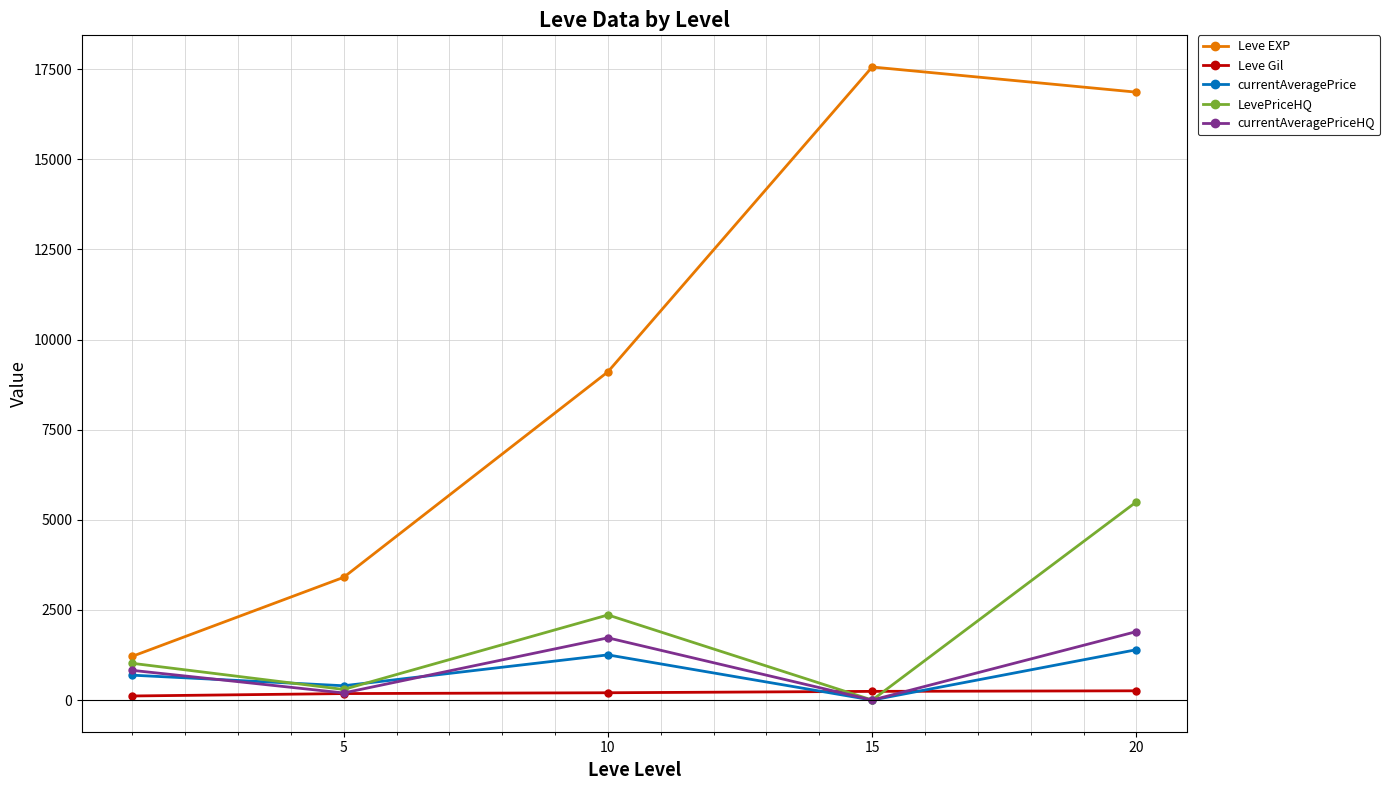

True or false: Leve EXP has more than 2 points higher than both neighbors.

False